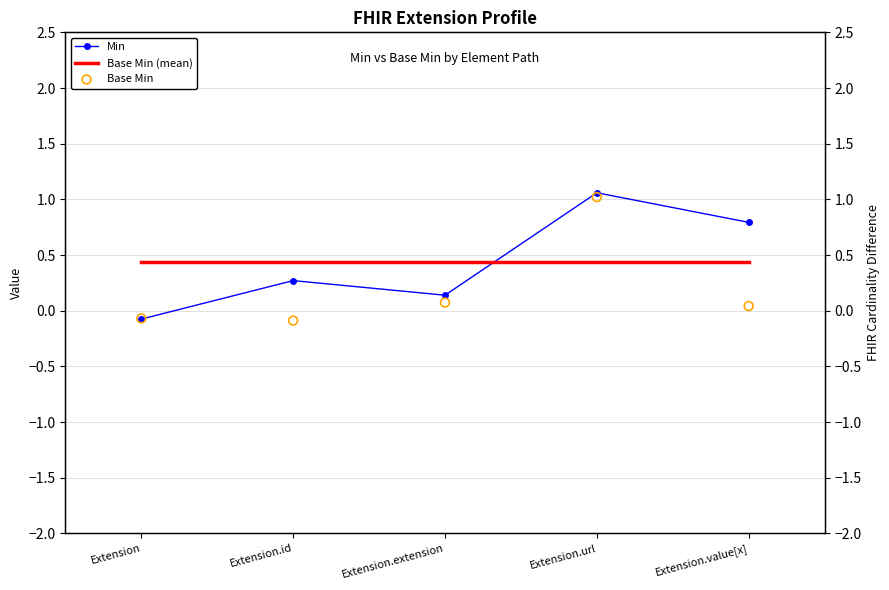

Which has a higher value, Extension.value[x] or Extension?

Extension.value[x]